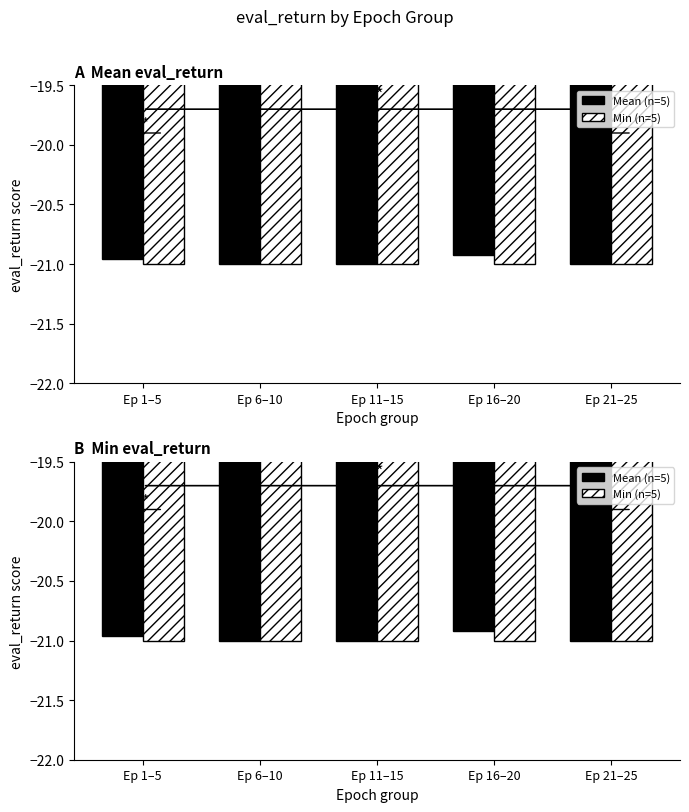

What is the minimum value shown in the chart?

-21.0